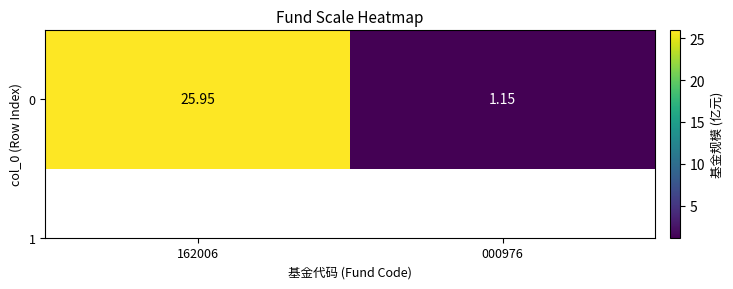

Reading left to right, extract all data points from this chart.

162006=25.9	000976=1.1